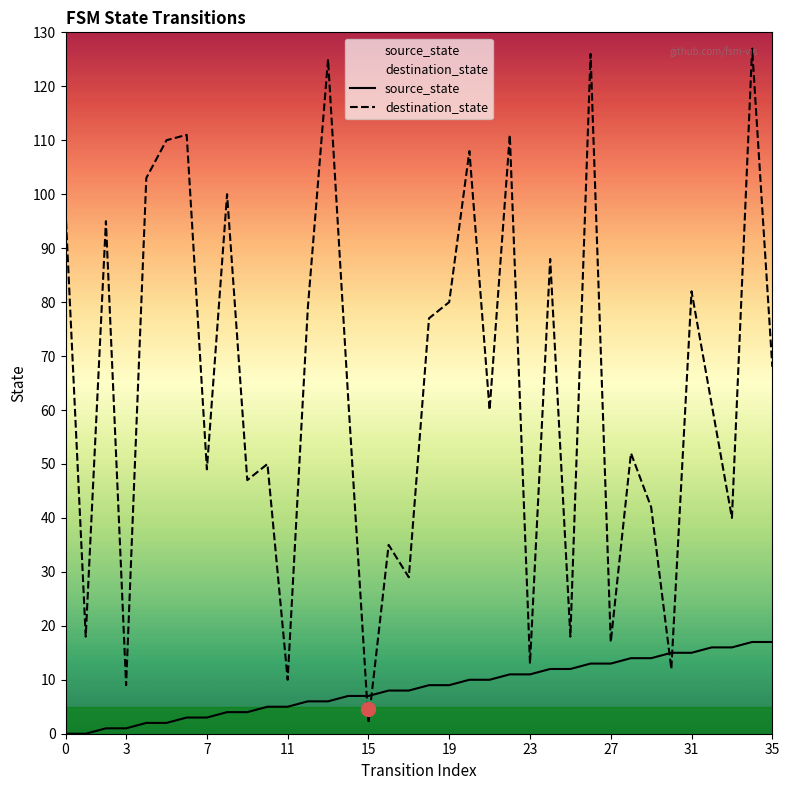

What is the label of the 7th point from the right?

29